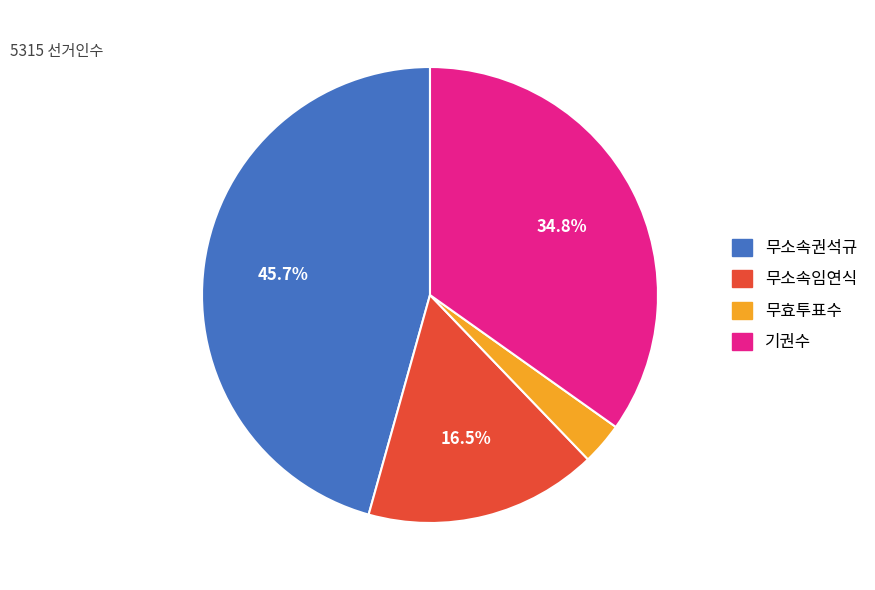

Is it true that 무효투표수 is 3% of the pie?

True